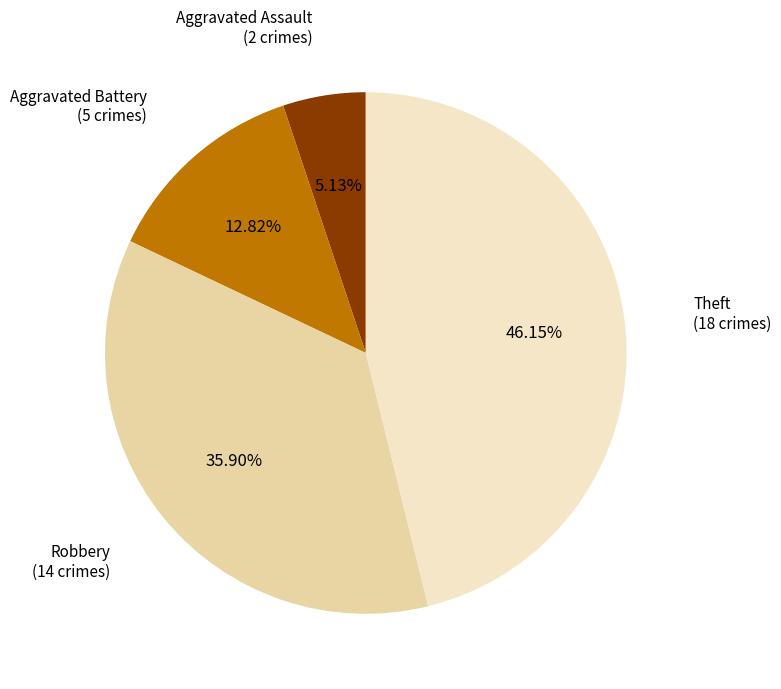

How many segments does this pie chart have?

4